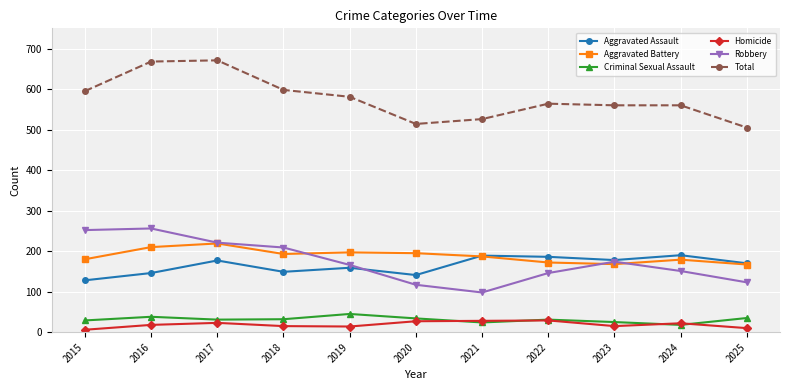

What is the maximum value for Total?

671